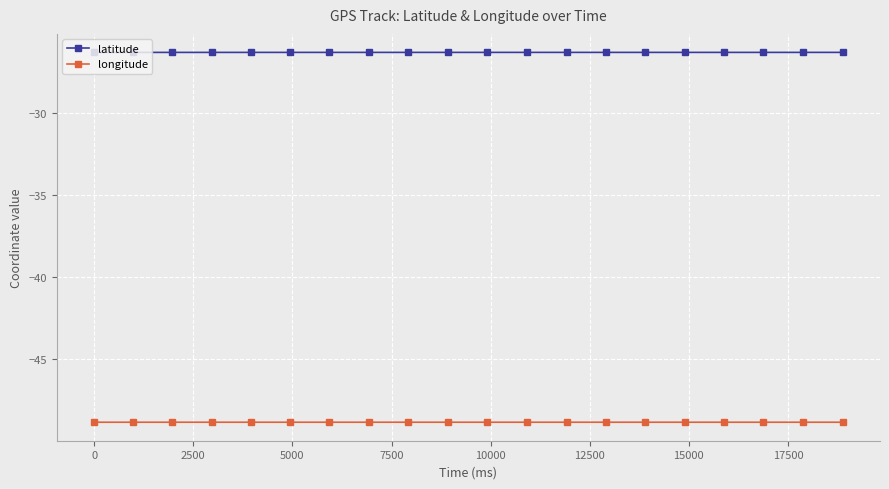

At how many categories does at least one series exceed -35?

20